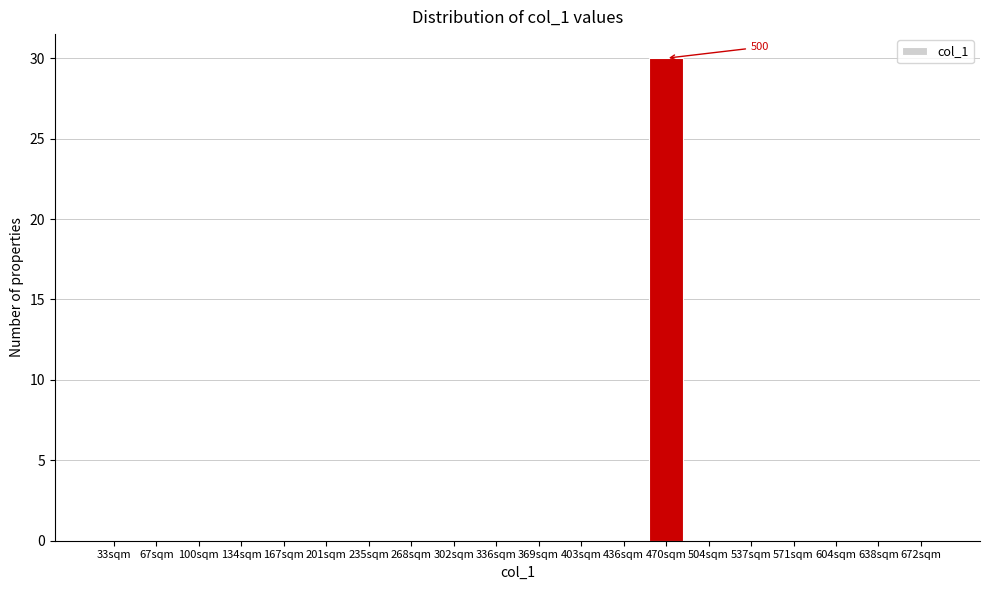

Reading left to right, extract all data points from this chart.

33sqm=0	67sqm=0	100sqm=0	134sqm=0	167sqm=0	201sqm=0	235sqm=0	268sqm=0	302sqm=0	336sqm=0	369sqm=0	403sqm=0	436sqm=0	470sqm=30	504sqm=0	537sqm=0	571sqm=0	604sqm=0	638sqm=0	672sqm=0